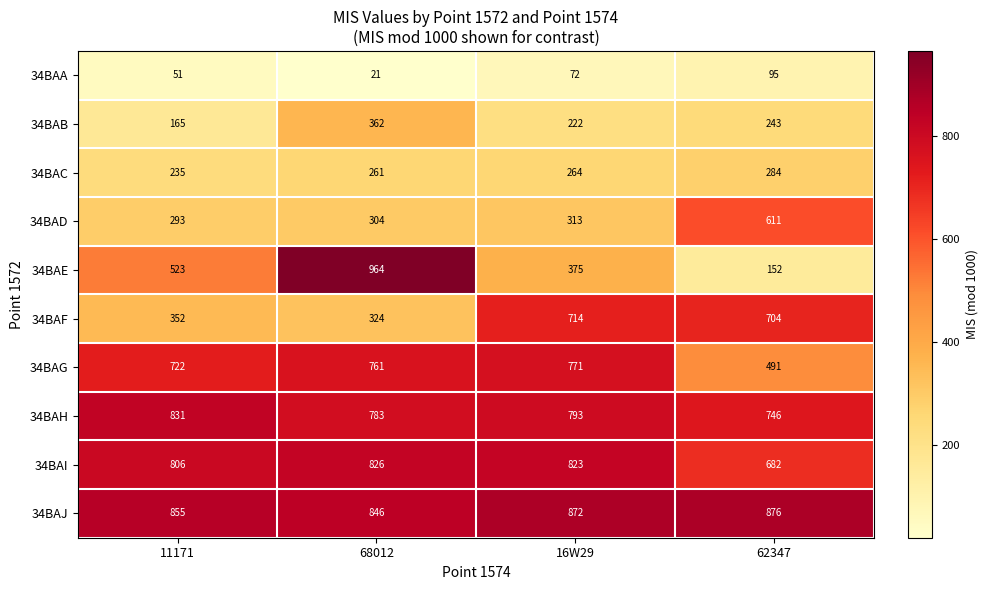

The value of 34BAF at 62347 is 704. True or false?

True